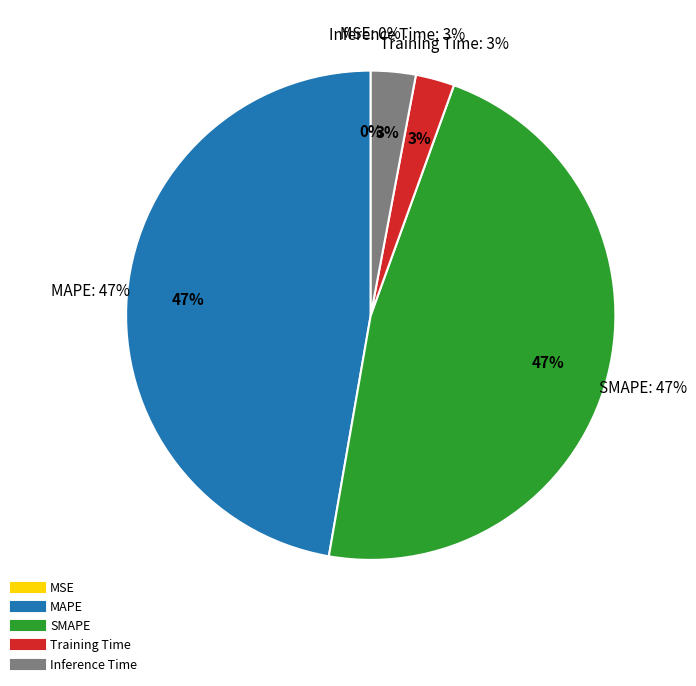

Is there a majority slice in this chart?

No